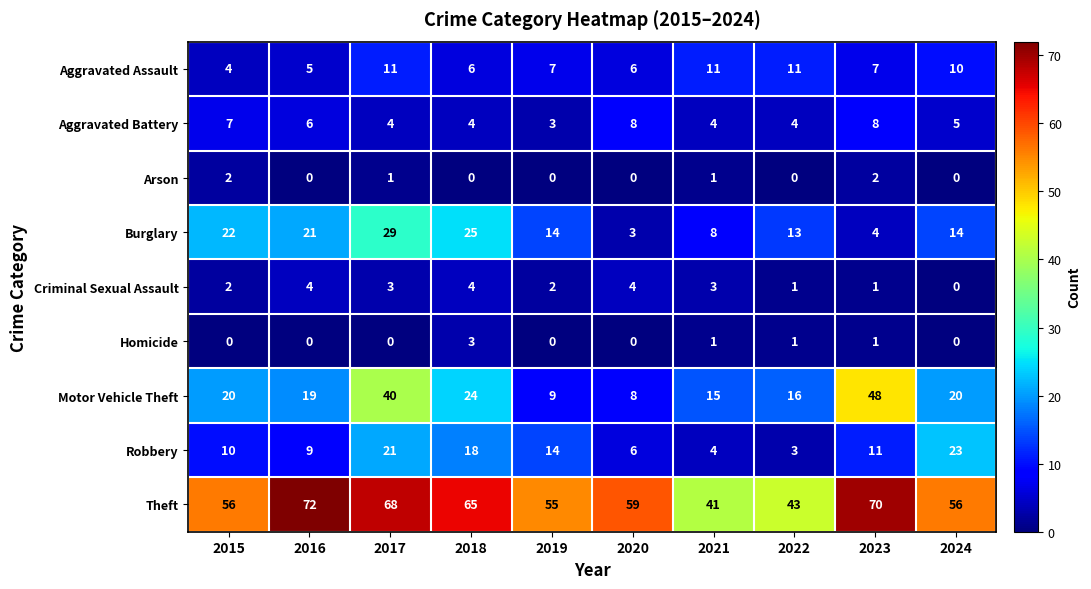

What is the difference between the highest and lowest values at 2021?

40